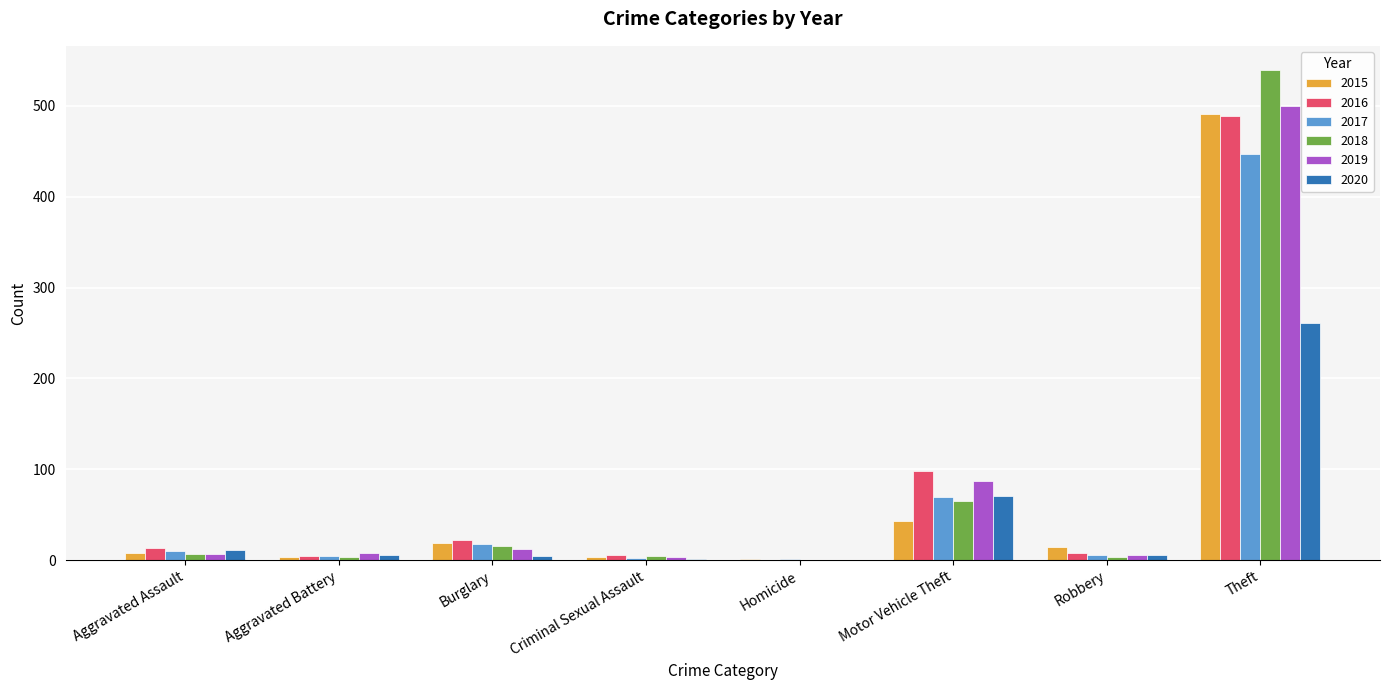

The 2019 series shows 58 at Motor Vehicle Theft. True or false?

False